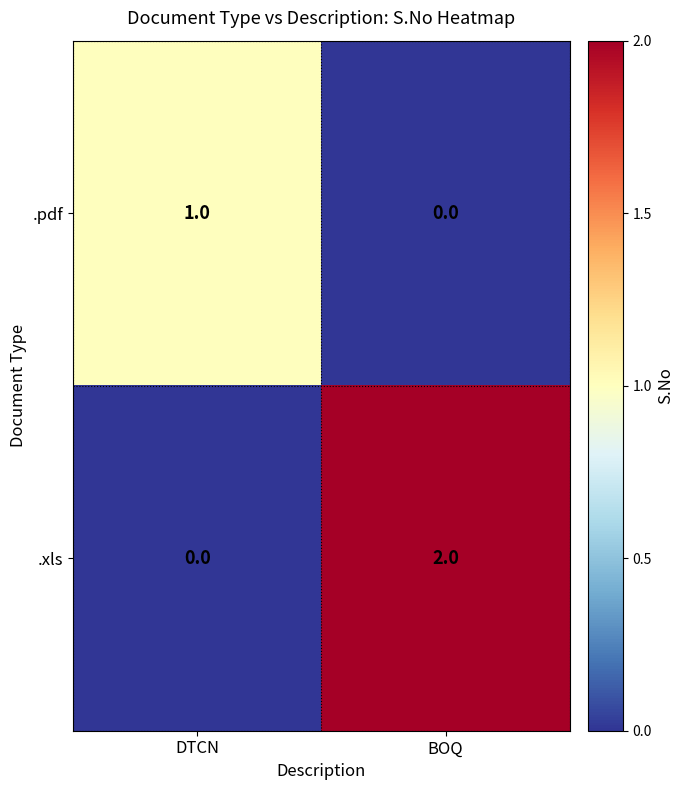

True or false: .xls has a value of 0 at BOQ.

False